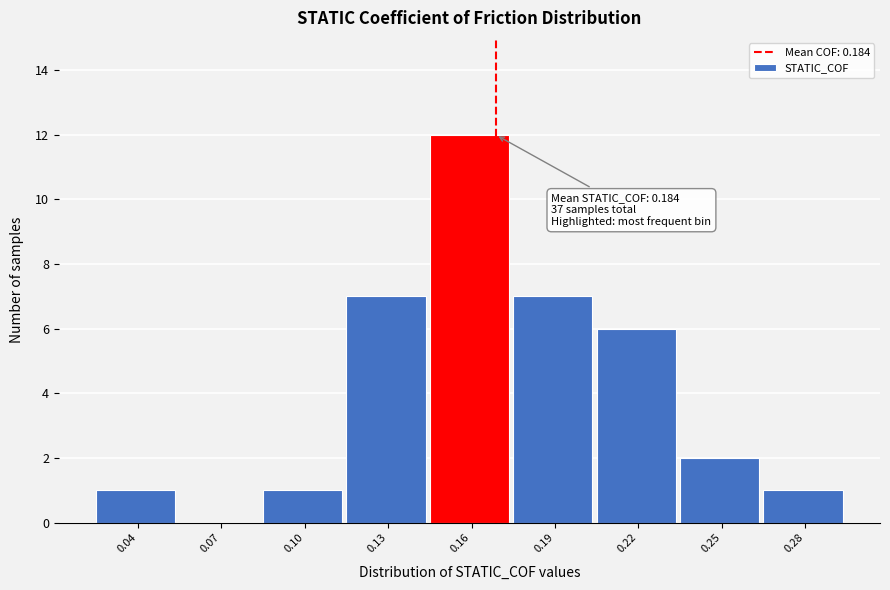

What is the change in value from 0.10 to 0.25?

+1